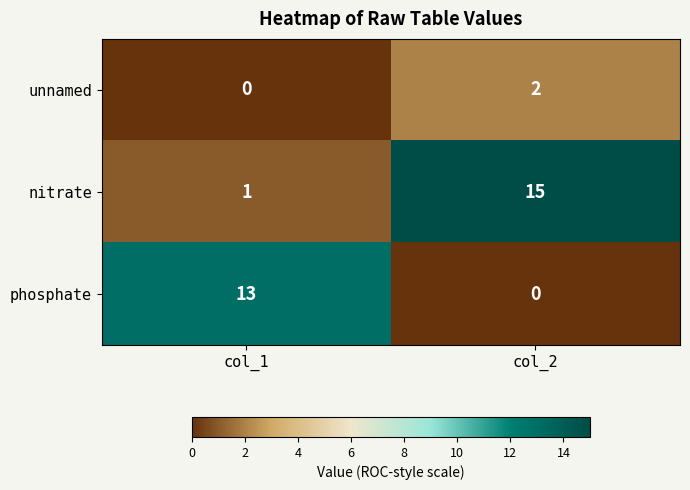

Which category has the highest value across all series?

col_2